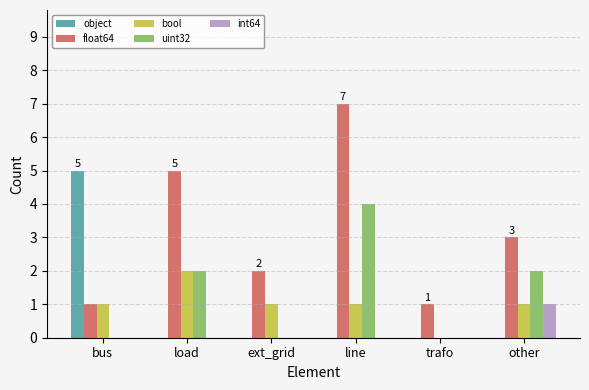

How many values in bool are above zero?

5